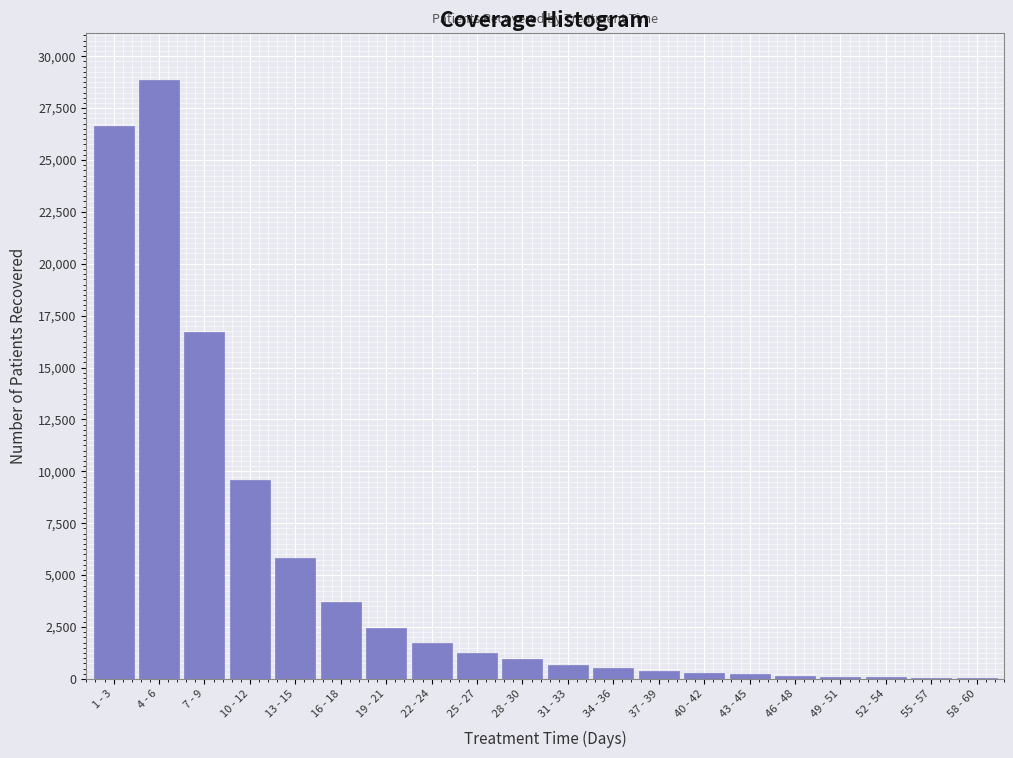

Which label corresponds to the largest value in the chart?

4 - 6